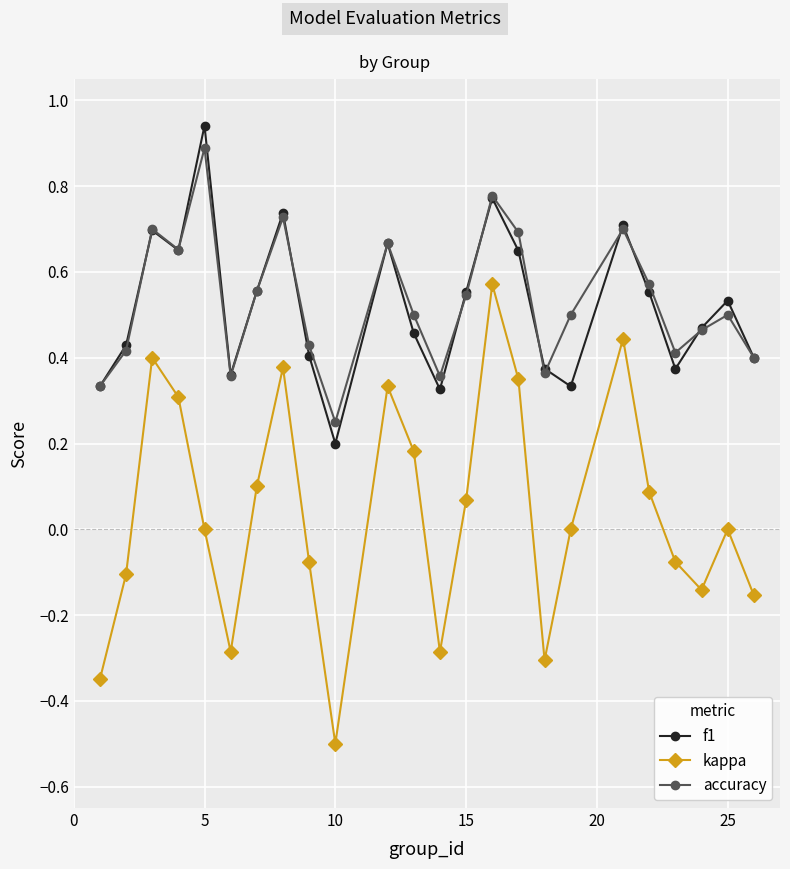

Which series has the largest range (max minus min)?

kappa